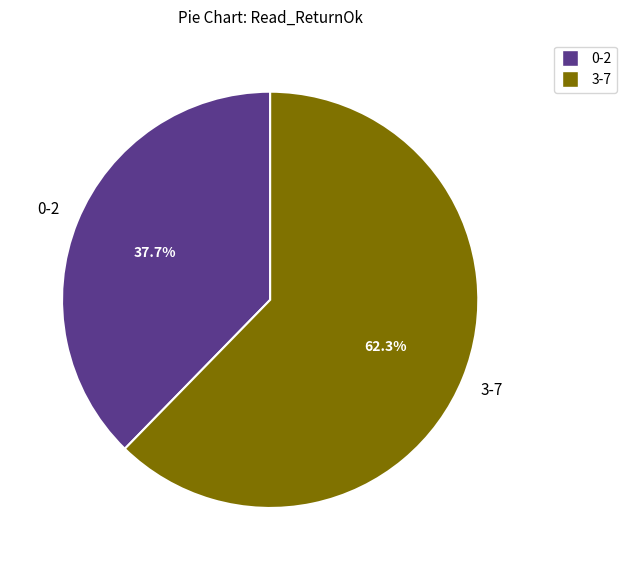

Does any single category account for the majority?

Yes